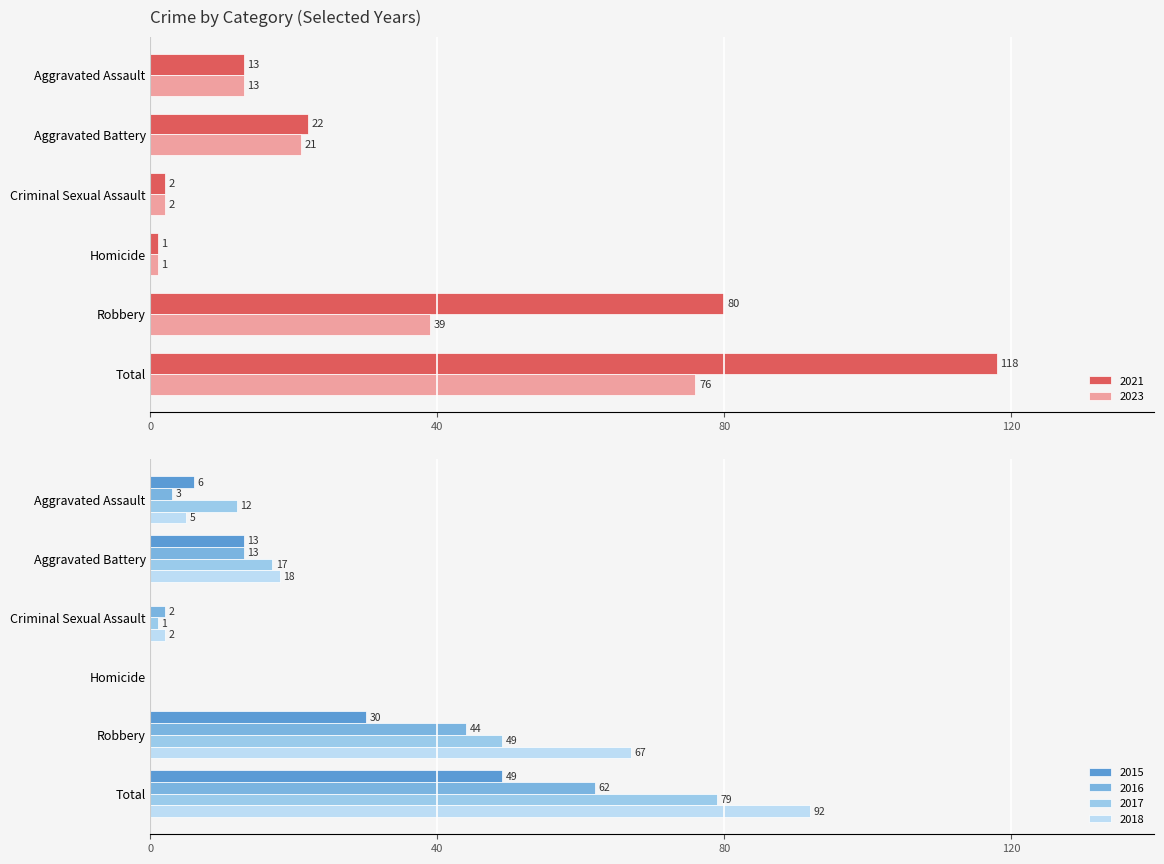

How many positive values does the 2015 series have?

4